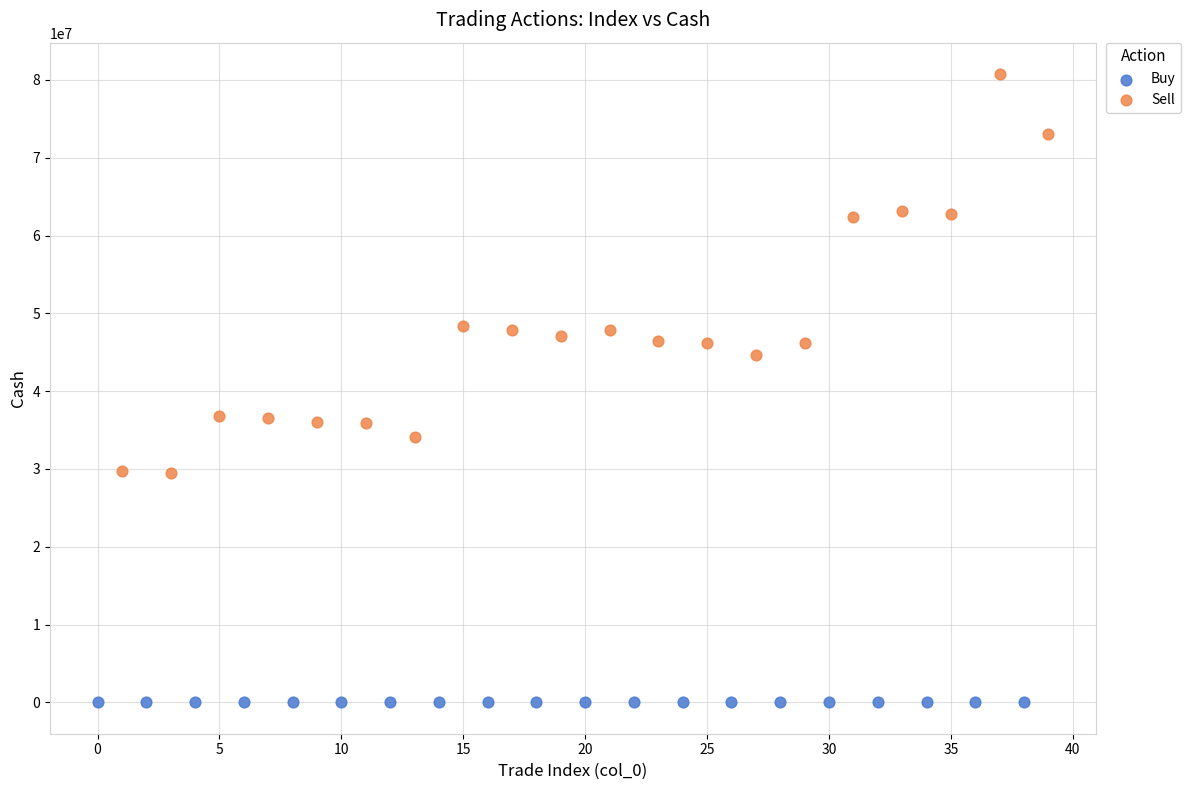

Which series has the largest Y range (max minus min)?

Sell